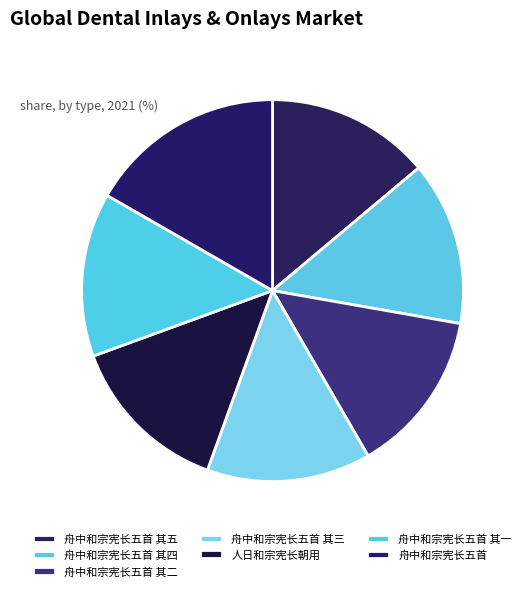

To the nearest percent, what is the difference between the largest and smallest slice percentages?

3%